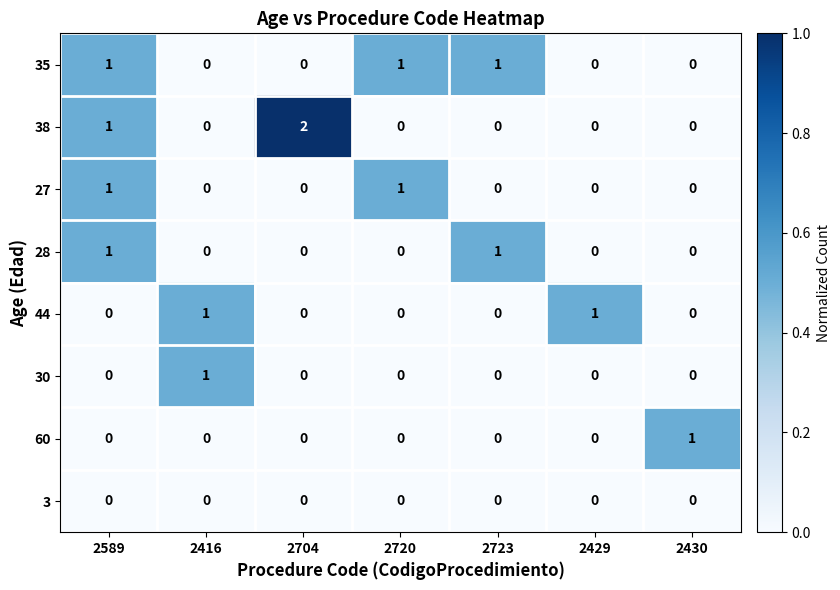

At which label is 38 closest to 1?

2589